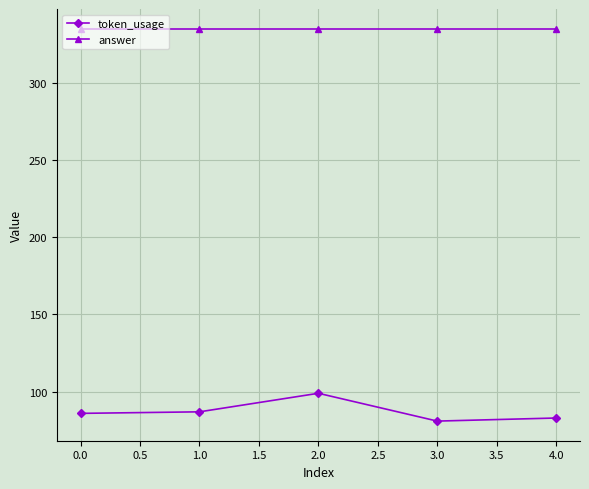

What is the value of the answer point at the 4th from the left?

335